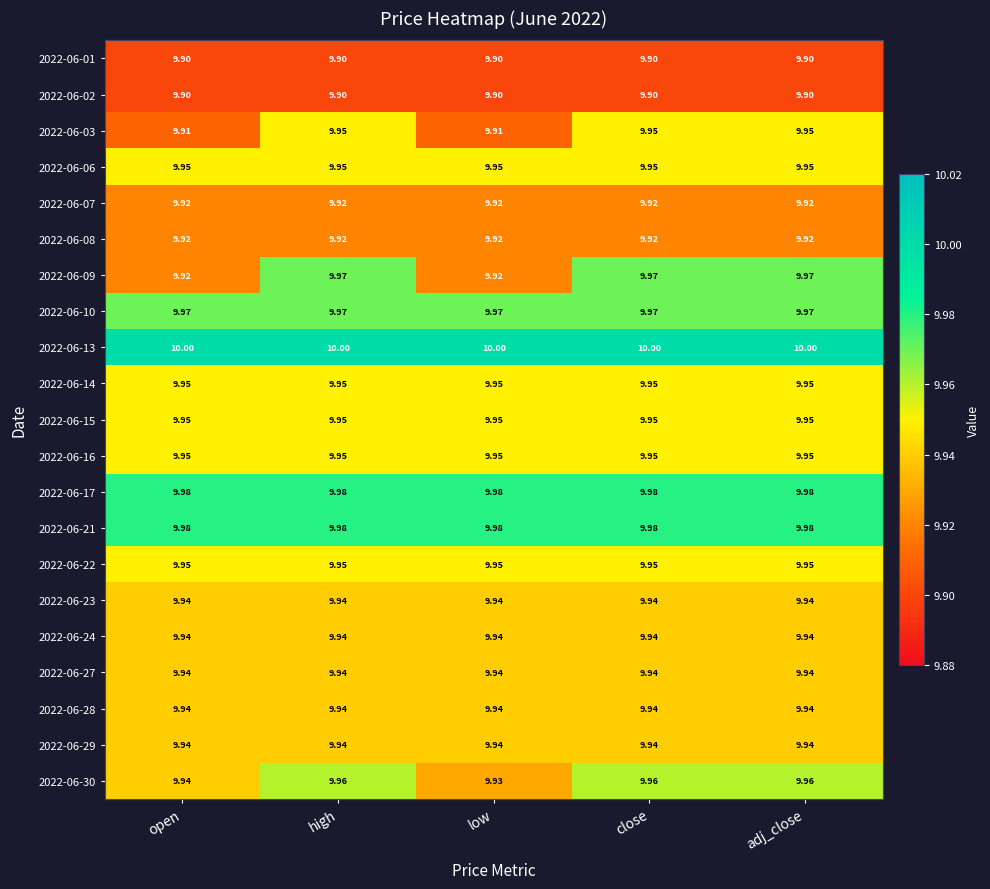

Is the value of 2022-06-09 at low greater than the value of 2022-06-27 at low?

No